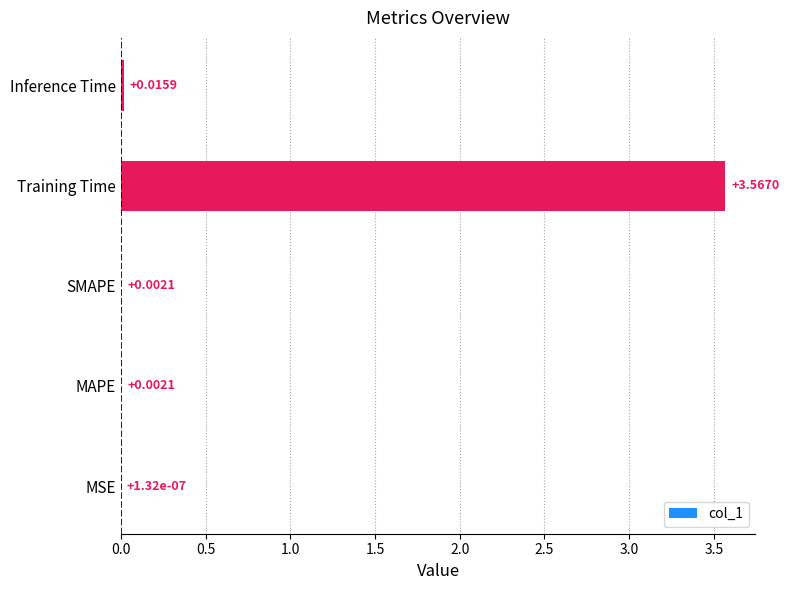

At which label is the value closest to 1?

Inference Time